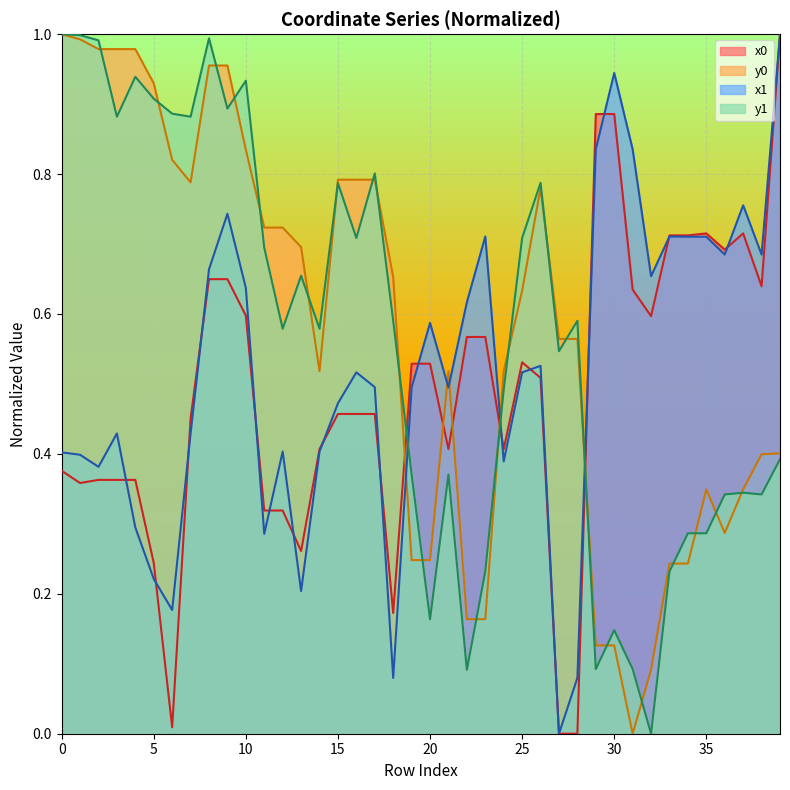

At which category is the sum across all series the highest?

8